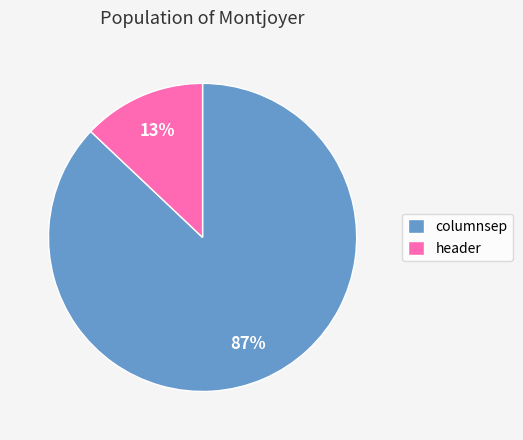

How many slices are in this pie chart?

2